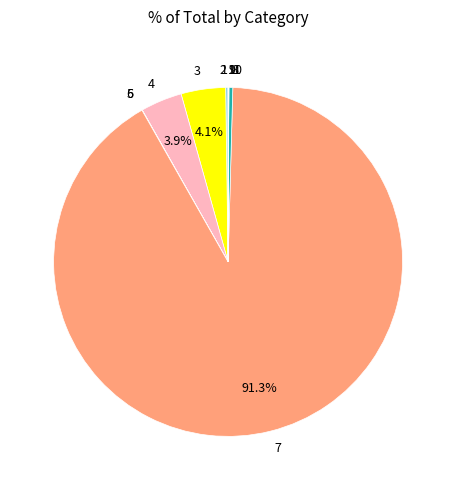

Is the sum of 8 and 4 greater than half?

No